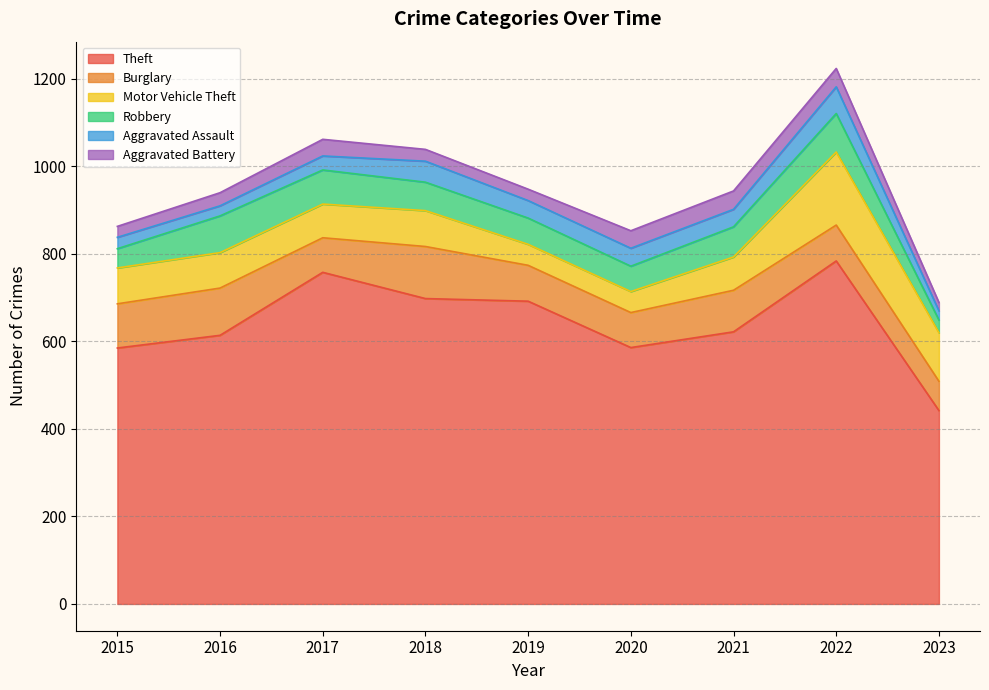

Rank the series by their maximum value, from lowest to highest.

Aggravated Battery, Aggravated Assault, Robbery, Burglary, Motor Vehicle Theft, Theft